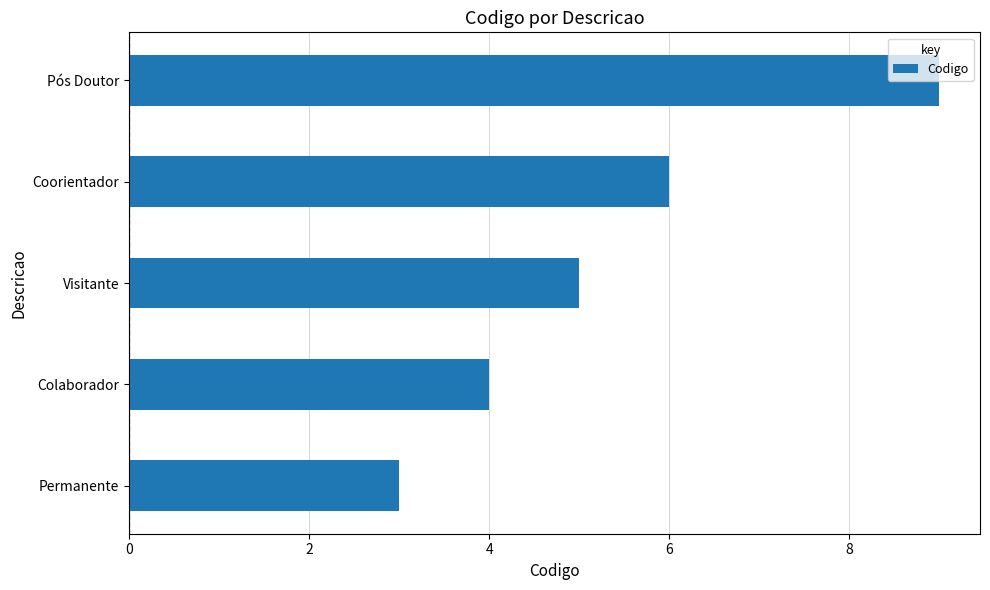

What is the greatest value displayed?

9